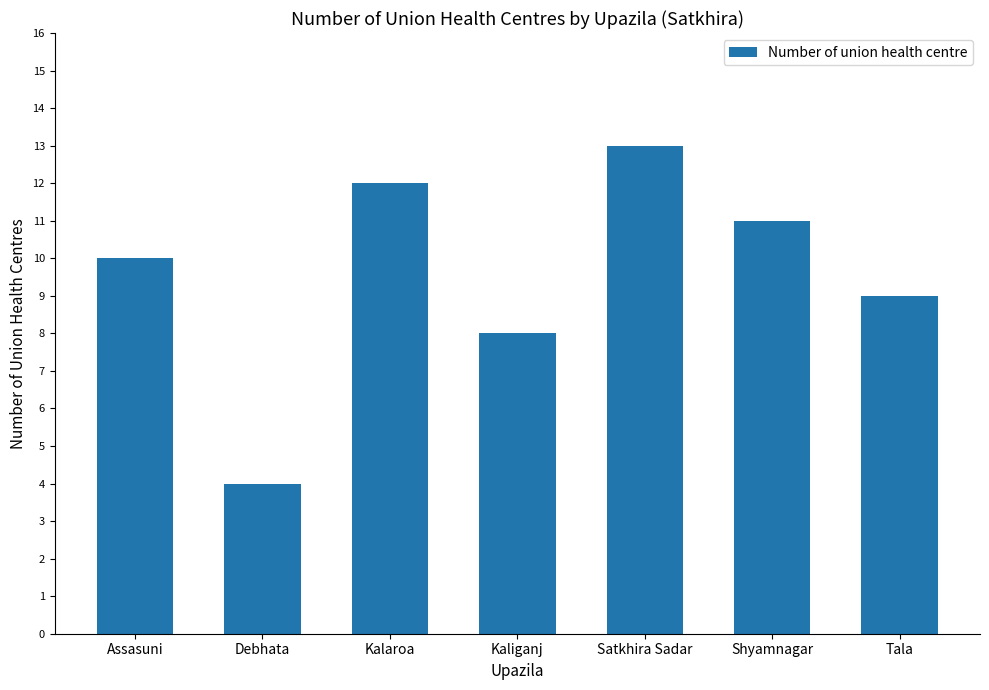

What is the difference between the values at Assasuni and Kalaroa?

2